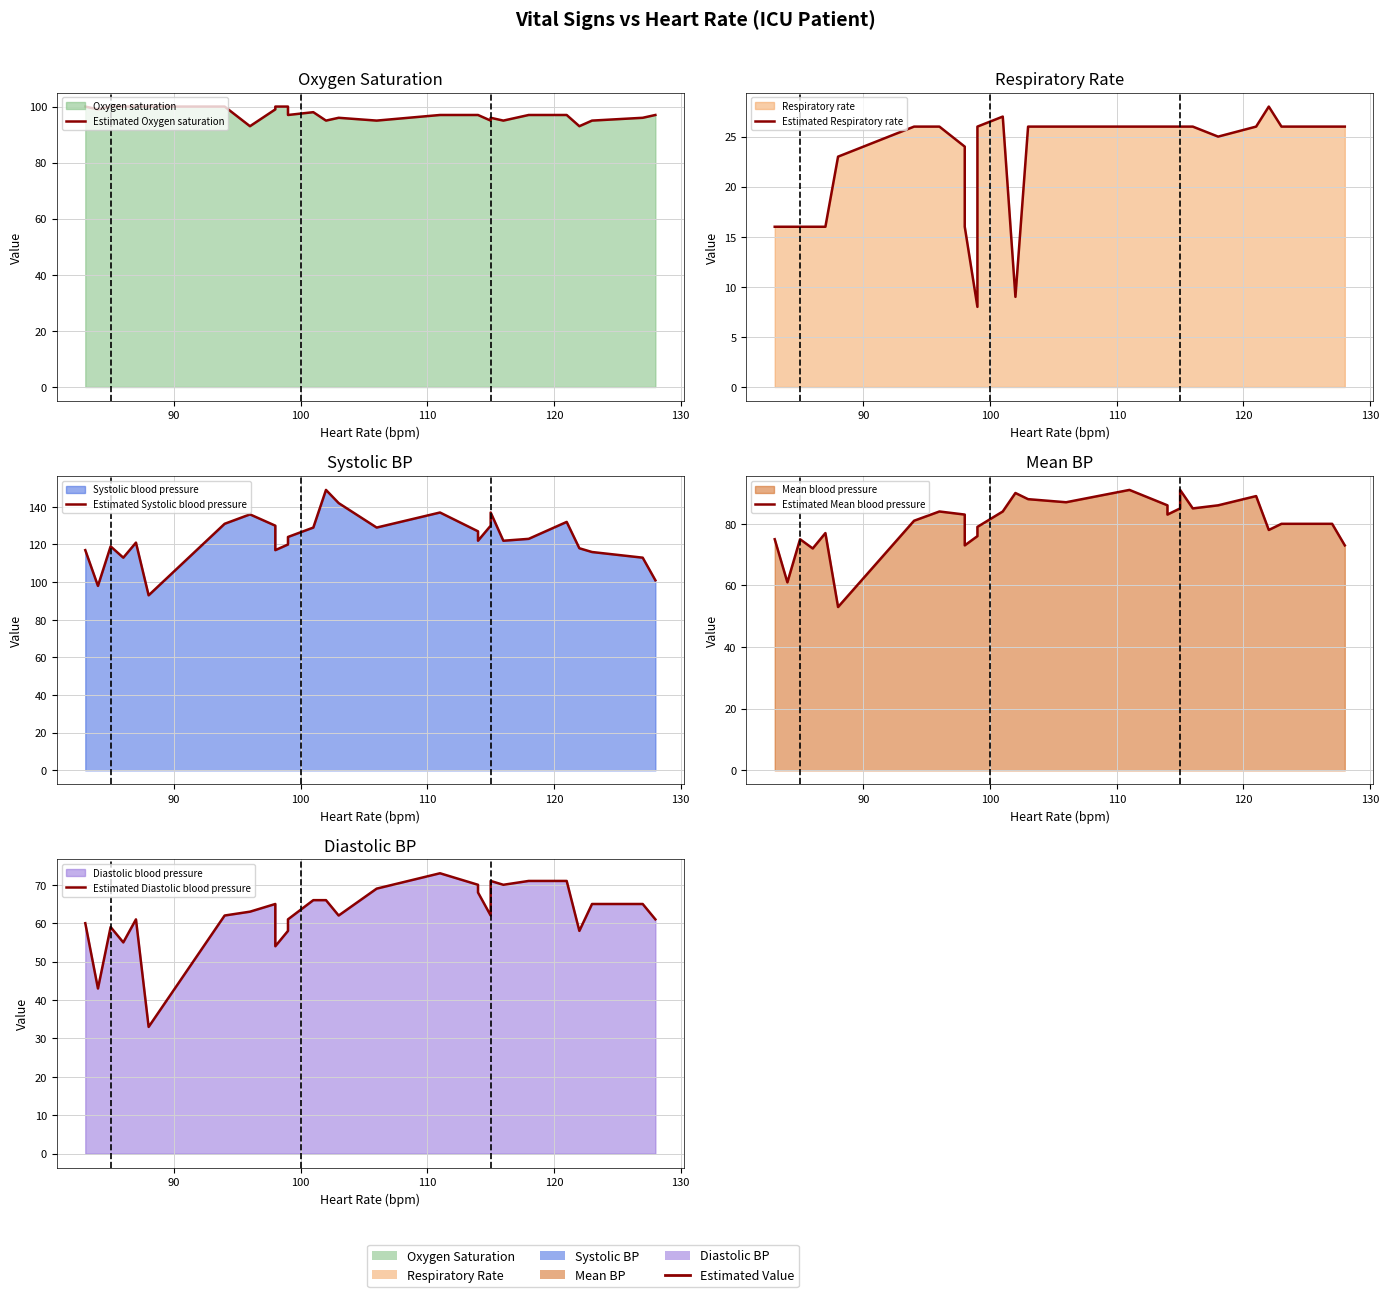

Reading left to right, list all the values displayed in this chart.

Estimated Oxygen saturation: 100	99	100	100	100	100	100	93	99	100	100	97	98	95	96	95	97	97	97	95	96	95	97	97	93	95	96	97
Estimated Respiratory rate: 16	16	16	16	16	23	26	26	24	16	8	26	27	9	26	26	26	26	26	26	26	26	25	26	28	26	26	26
Estimated Systolic blood pressure: 117	98	119	113	121	93	131	136	130	117	120	124	129	149	142	129	137	127	122	130	137	122	123	132	118	116	113	101
Estimated Mean blood pressure: 75	61	75	72	77	53	81	84	83	73	76	79	84	90	88	87	91	86	83	85	91	85	86	89	78	80	80	73
Estimated Diastolic blood pressure: 60	43	59	55	61	33	62	63	65	54	58	61	66	66	62	69	73	70	68	62	71	70	71	71	58	65	65	61